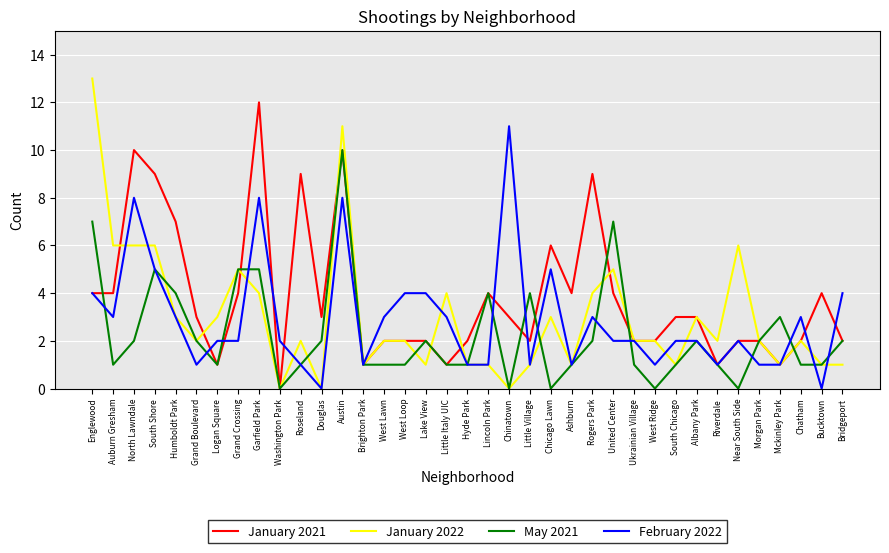

List the series in order of their peak value, highest first.

January 2022, January 2021, February 2022, May 2021